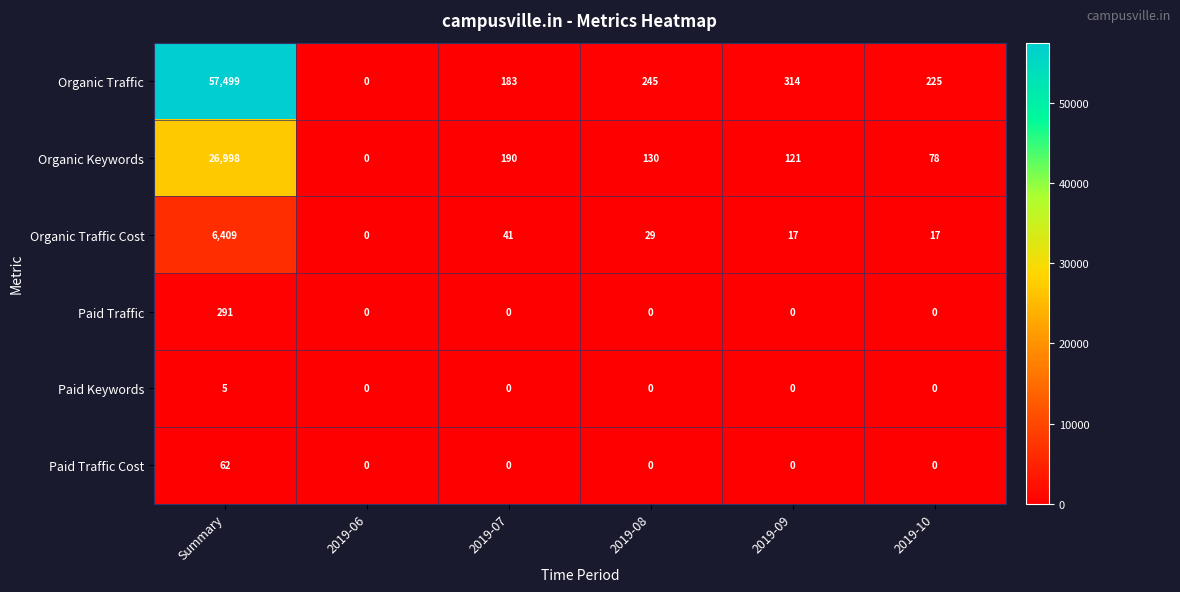

What is the average value of the Organic Traffic Cost series?

1086